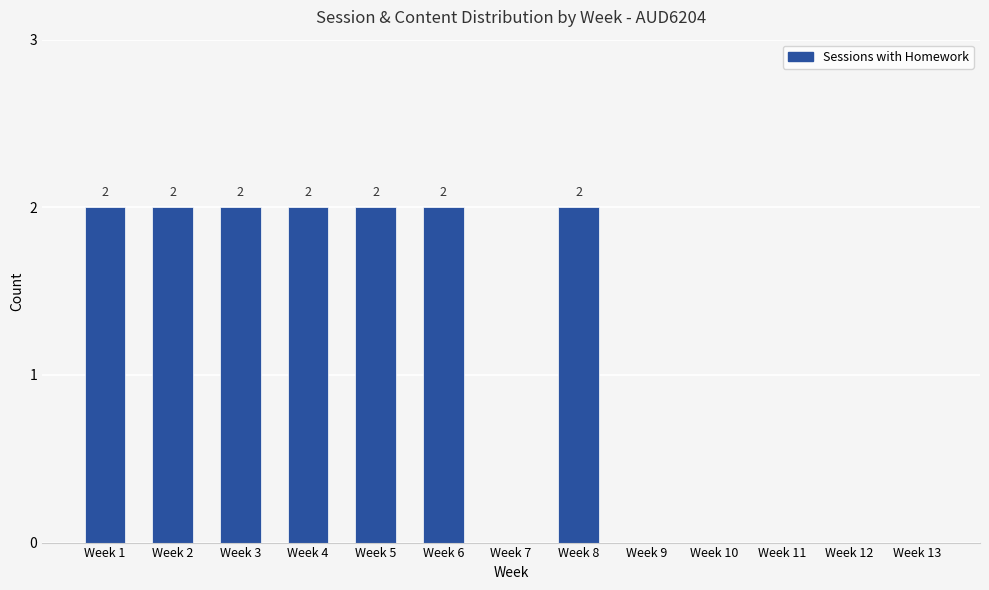

What is the sum of all values?

14